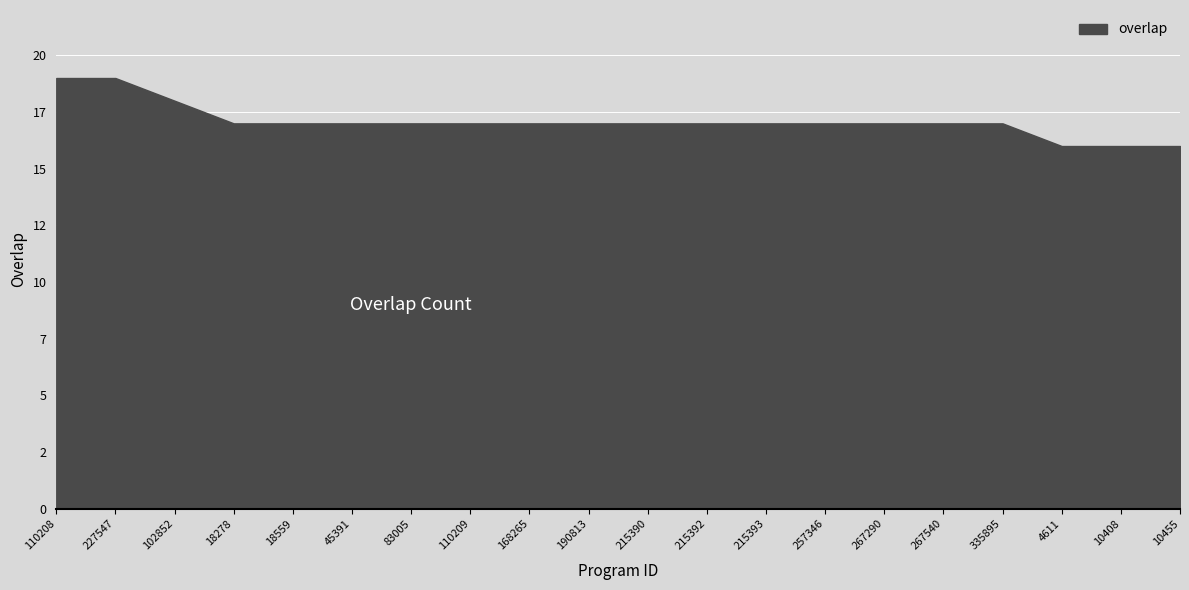

Between 10455 and 267540, which is larger?

267540